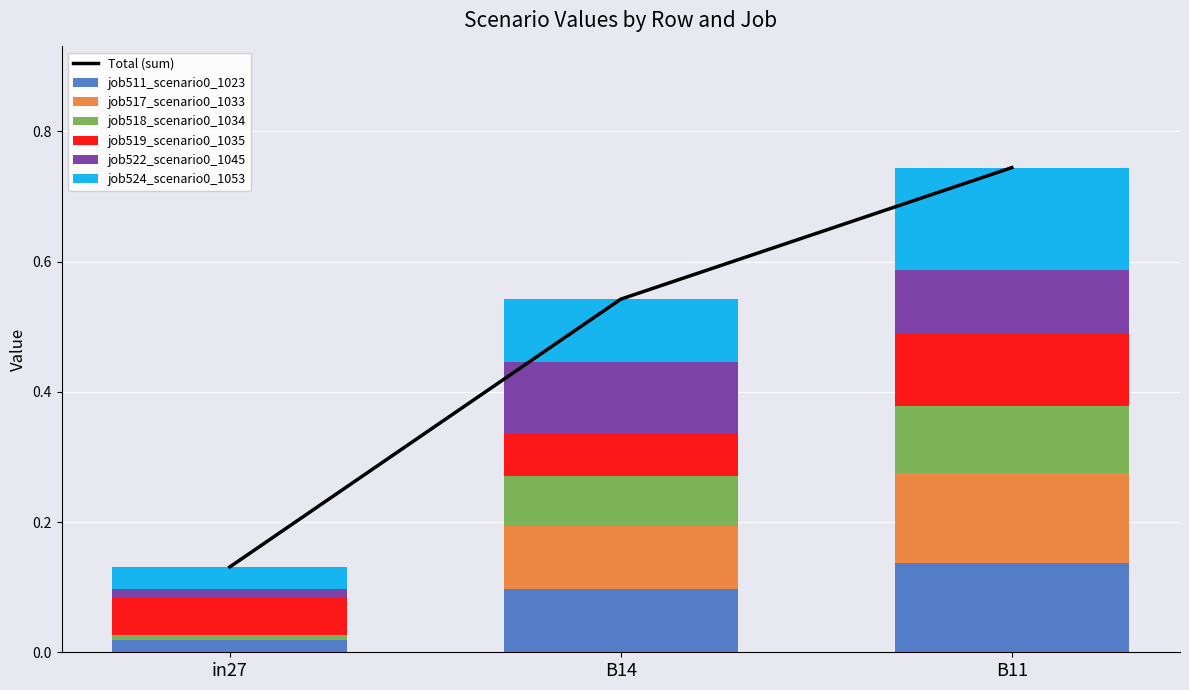

Rank the categories by job511_scenario0_1023 value from lowest to highest.

in27, B14, B11